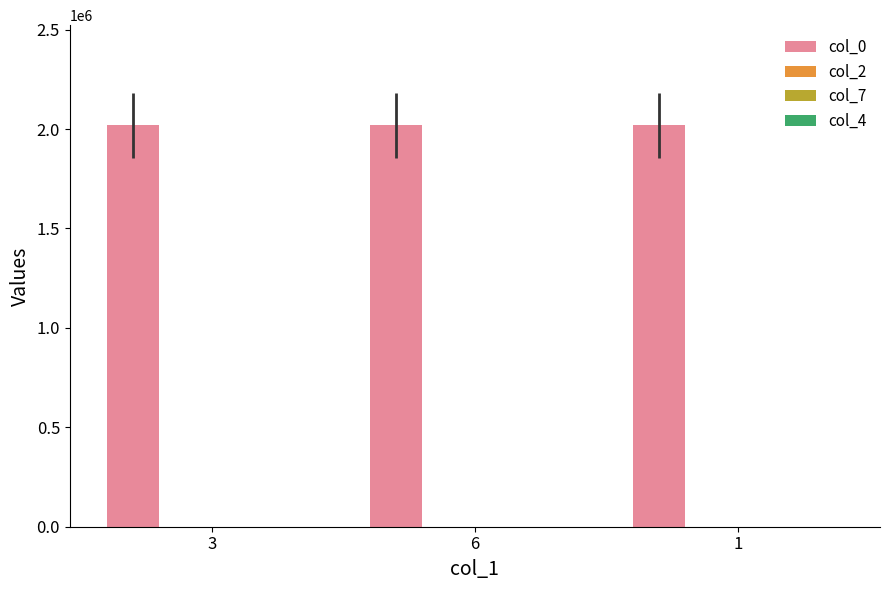

Which series has the largest total across all categories?

col_0